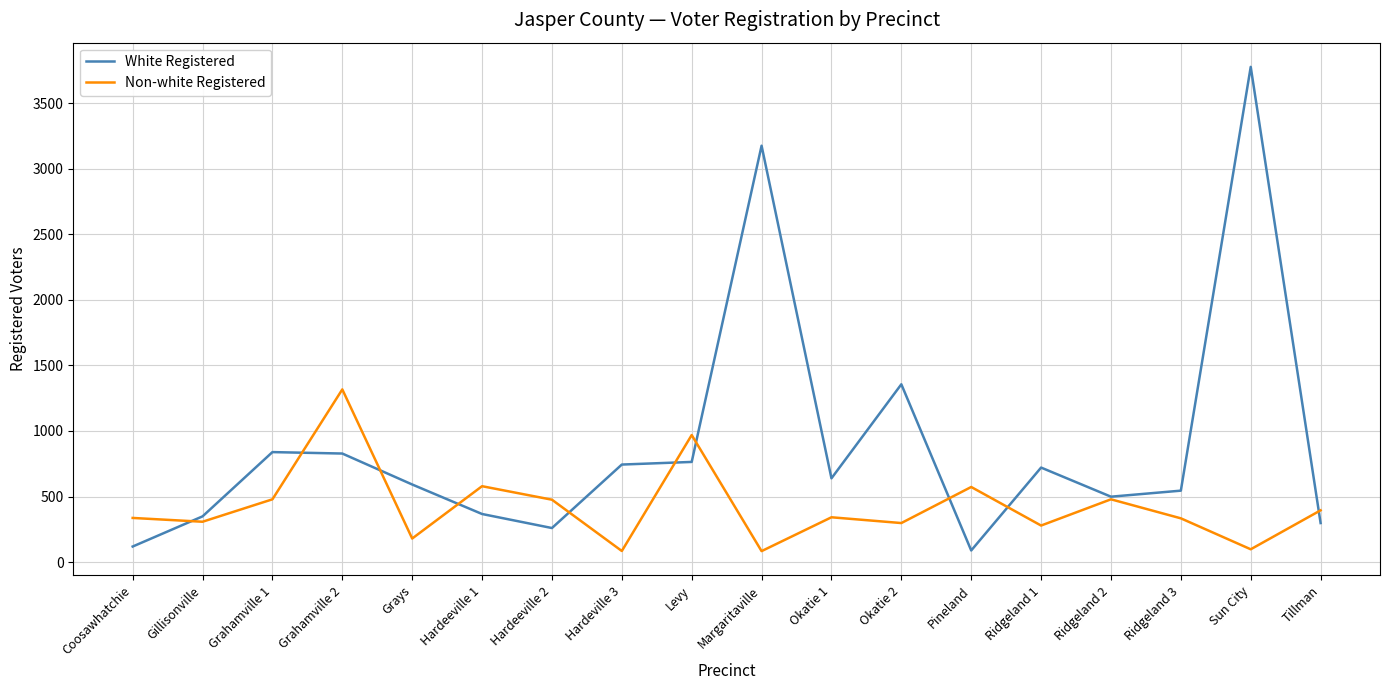

What is the difference between the White Registered values at Sun City and Hardeville 3?

3032